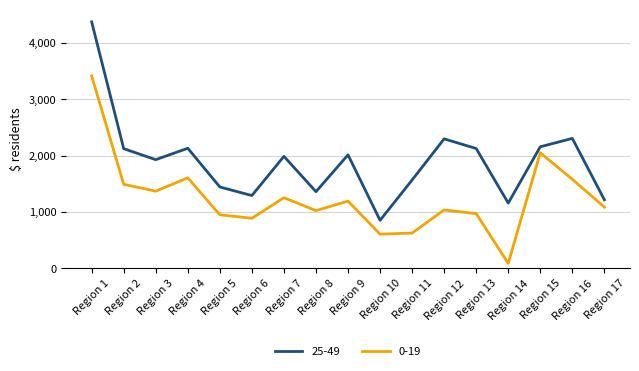

At which label is 25-49 closest to 2615?

Region 16